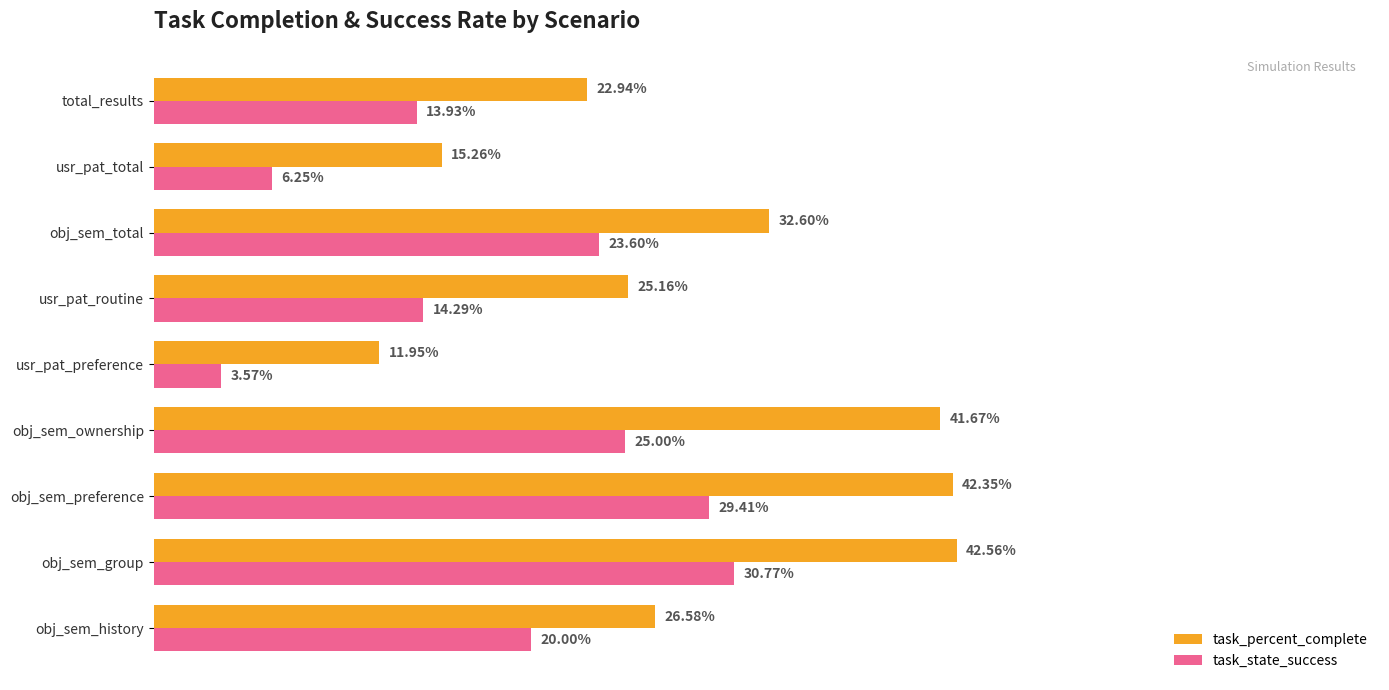

What are all the series names shown in the legend?

task_percent_complete, task_state_success